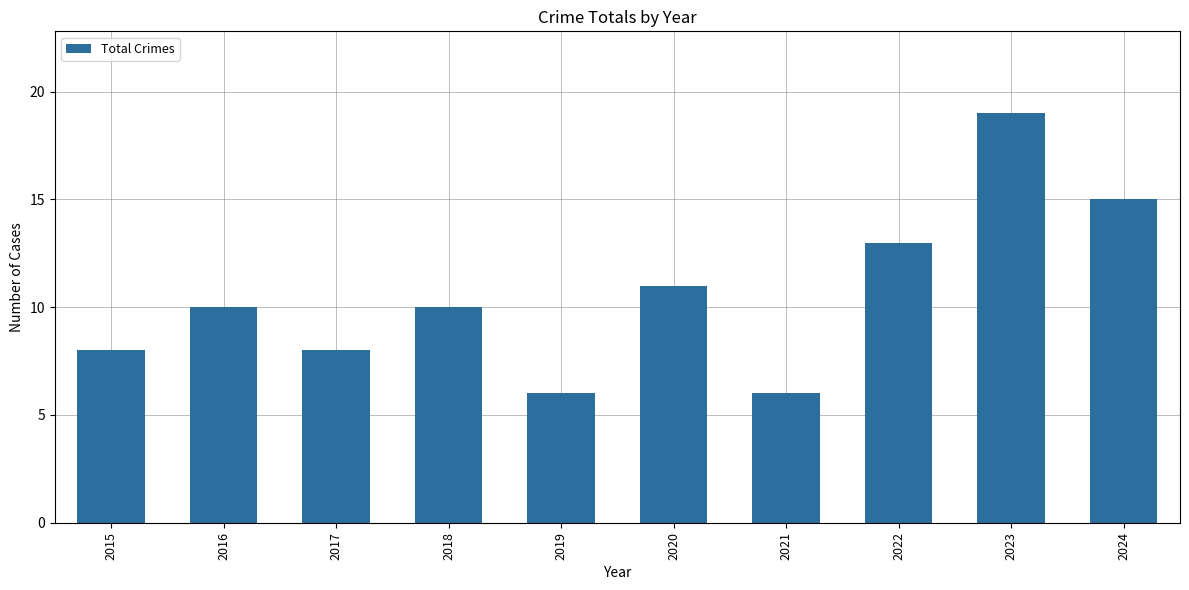

Are the bars grouped side by side (vs. stacked)?

No